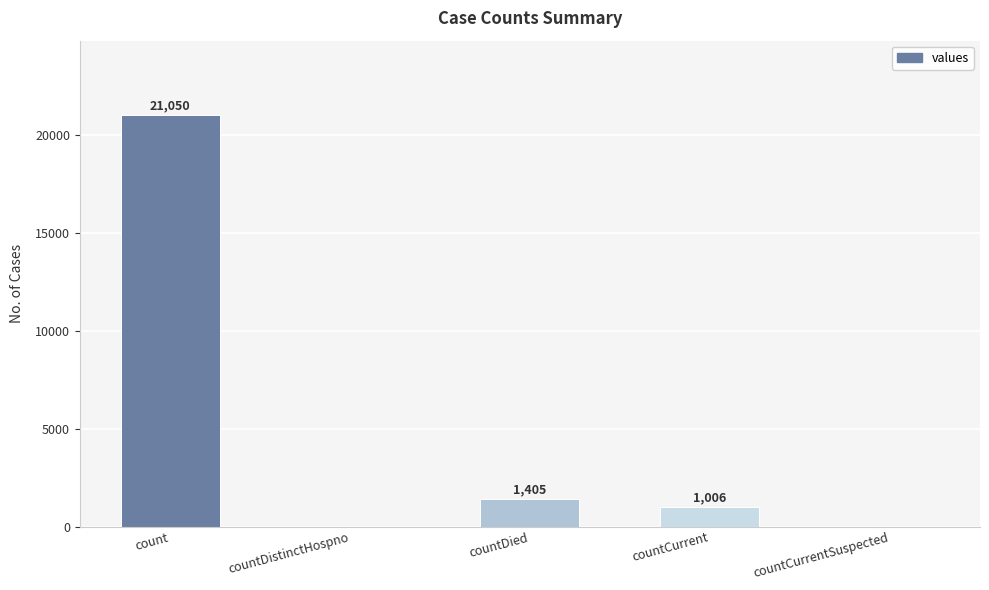

How many data points does each series have?

5